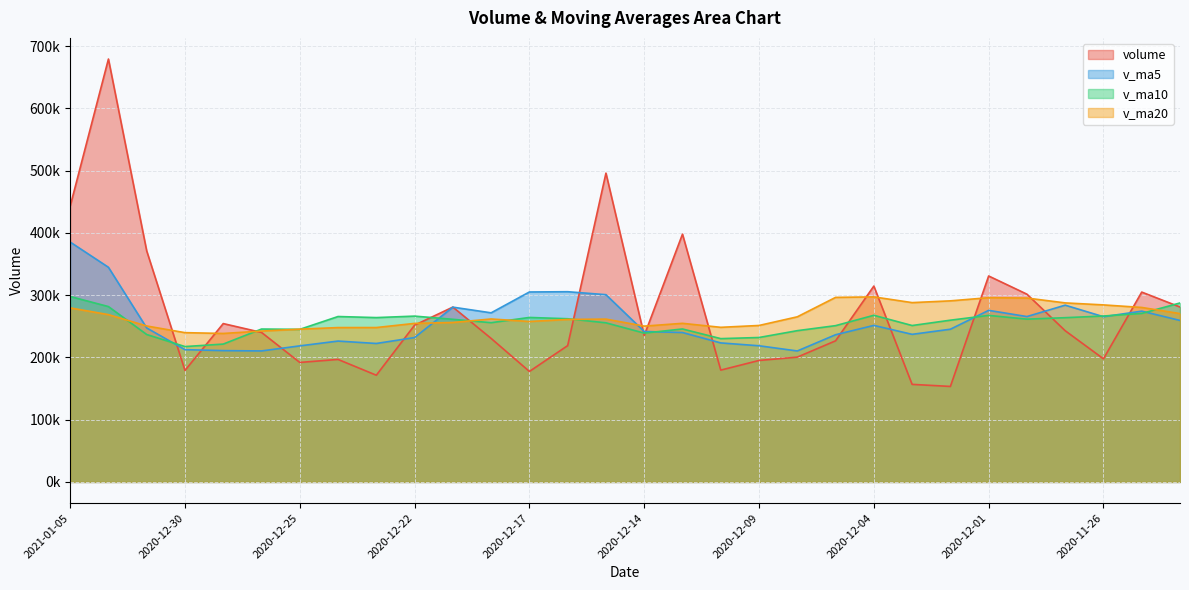

At which category is the sum across all series the highest?

2021-01-04